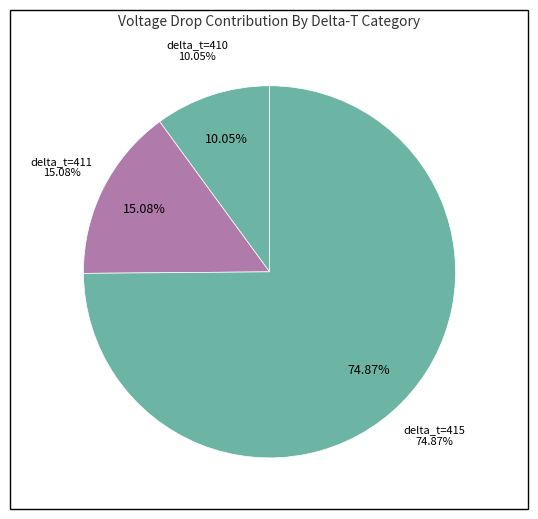

Is there a majority slice in this chart?

No